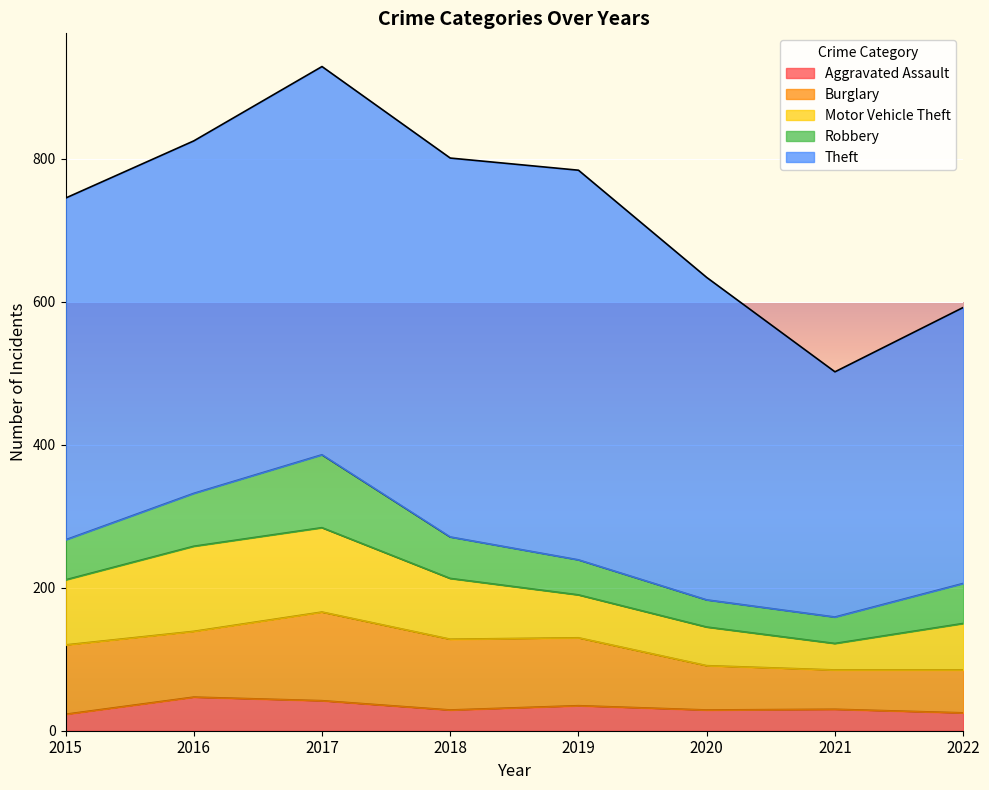

What value does the Motor Vehicle Theft series have at 2018, to the nearest 5?

85